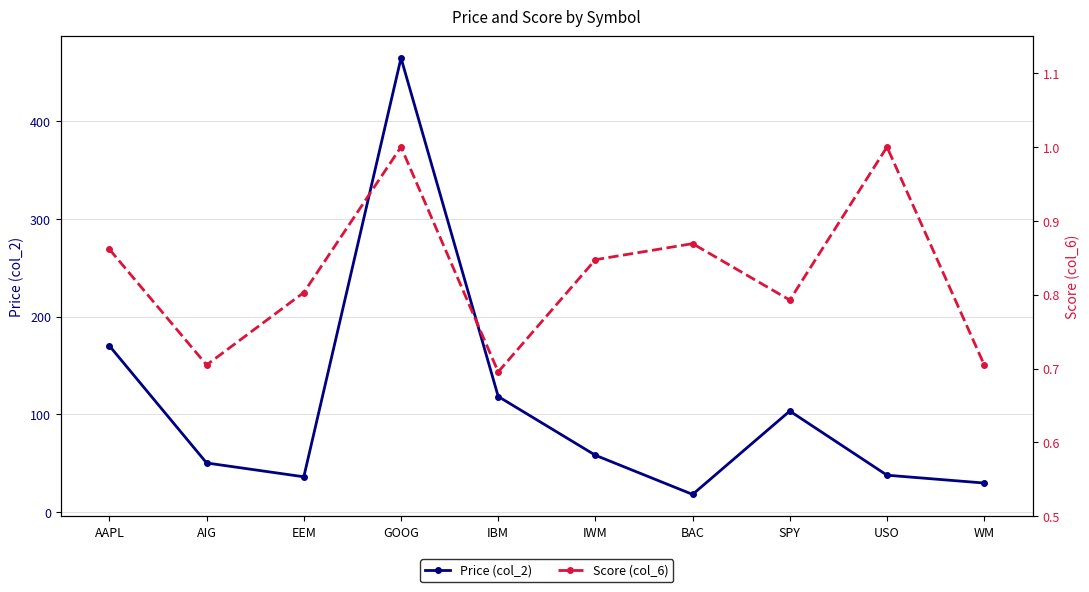

True or false: Price (col_2) and Score (col_6) cross at least once.

False